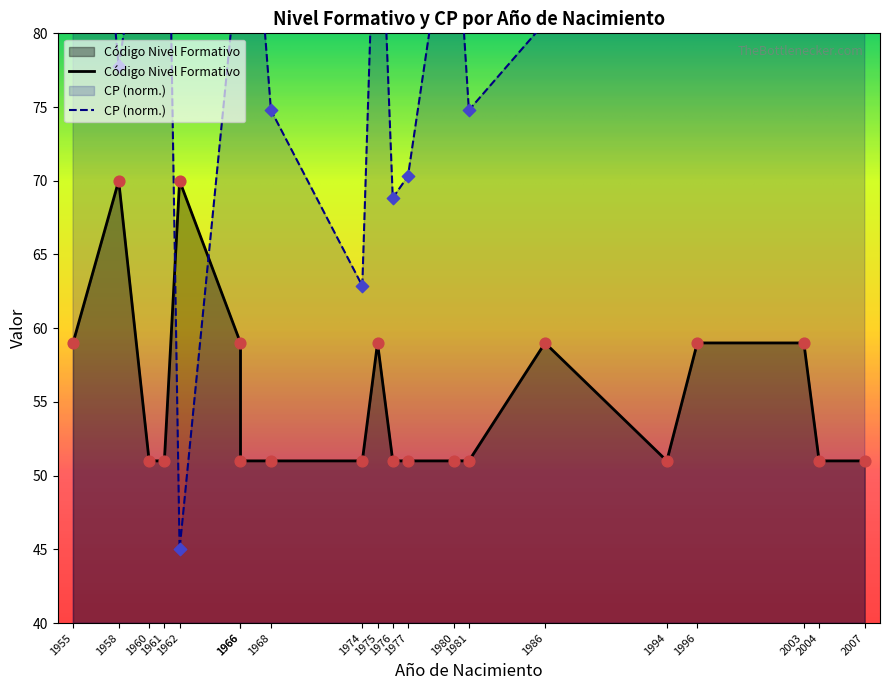

What is the change in value from 1968 to 1996?

+8